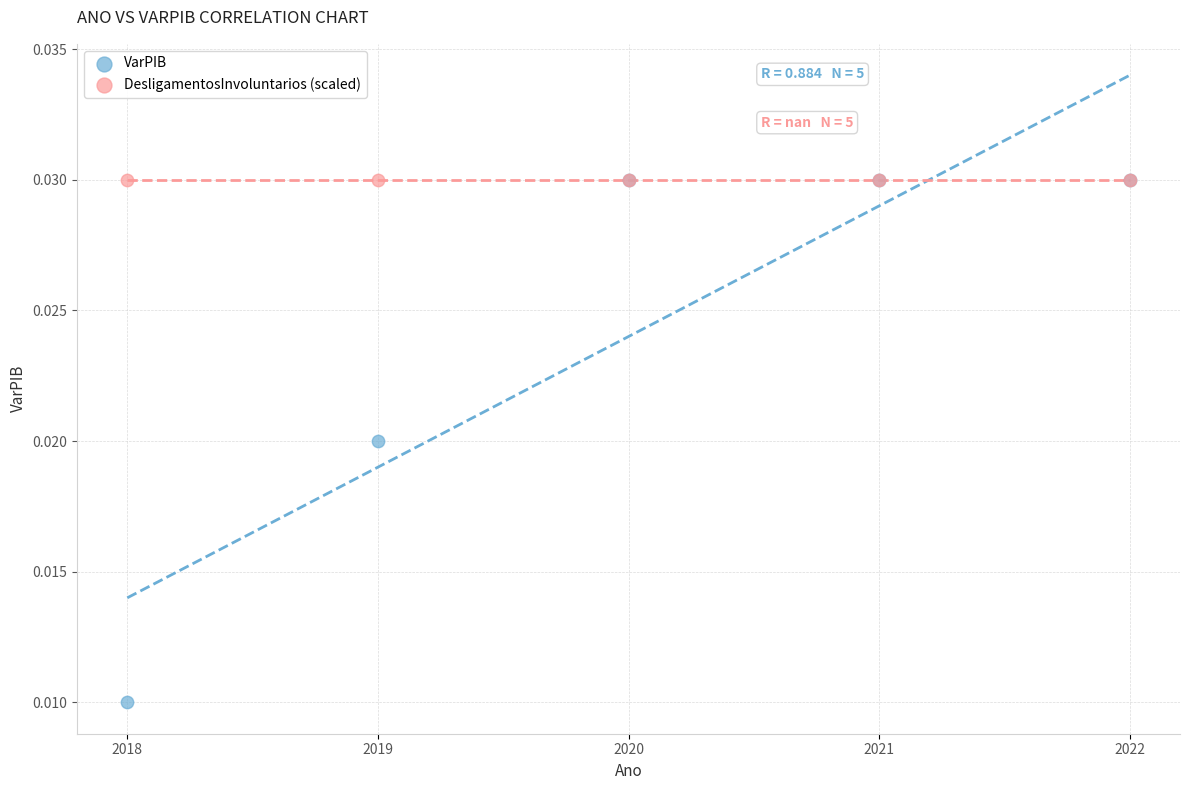

What are all the series names shown in the legend?

VarPIB, DesligamentosInvoluntarios (scaled)